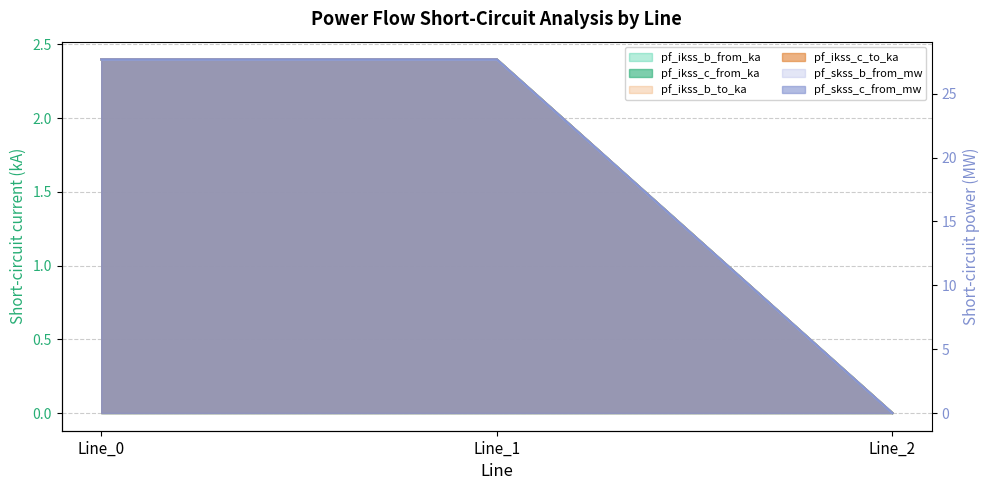

What is the value of the pf_ikss_b_from_ka point at the 2nd from the left?

2.4